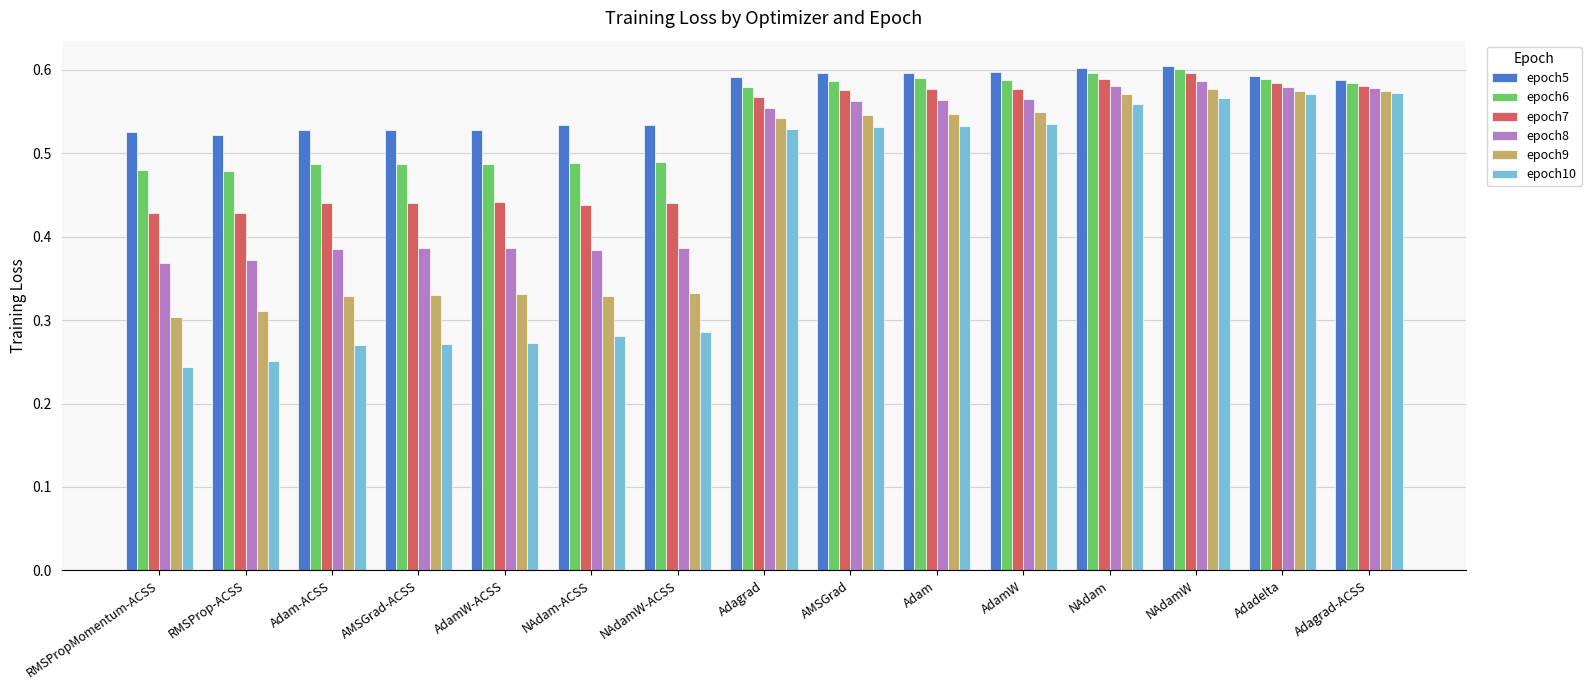

What is the sum of all epoch8 values?

7.2